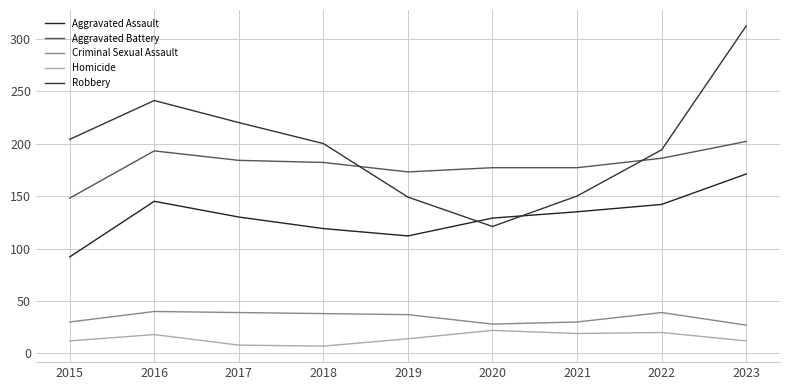

At which category does Homicide reach its first local valley?

2018